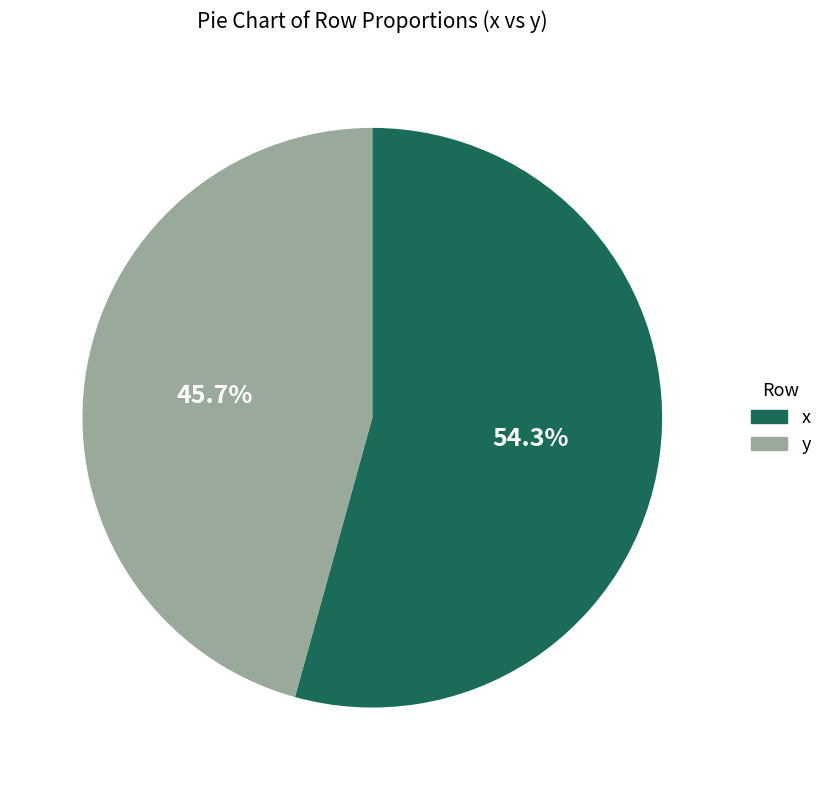

What is the smallest slice in the pie chart?

y